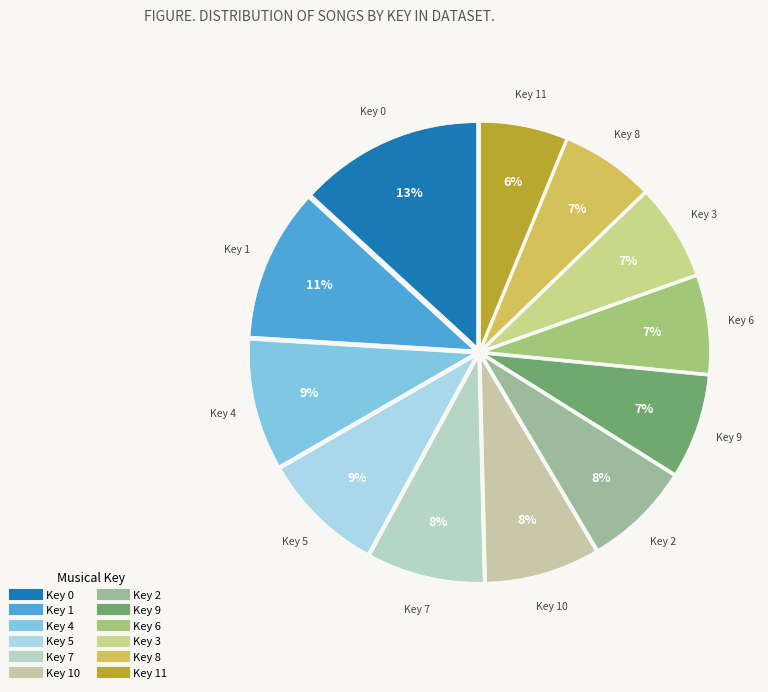

Count the number of slices in the pie.

12